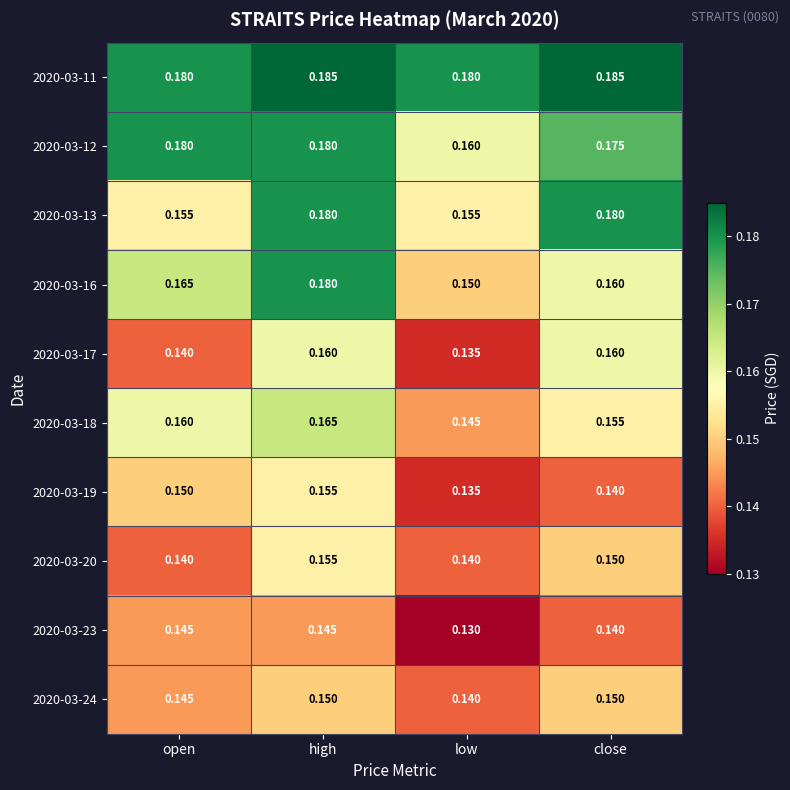

Which label corresponds to the smallest value in the chart?

low